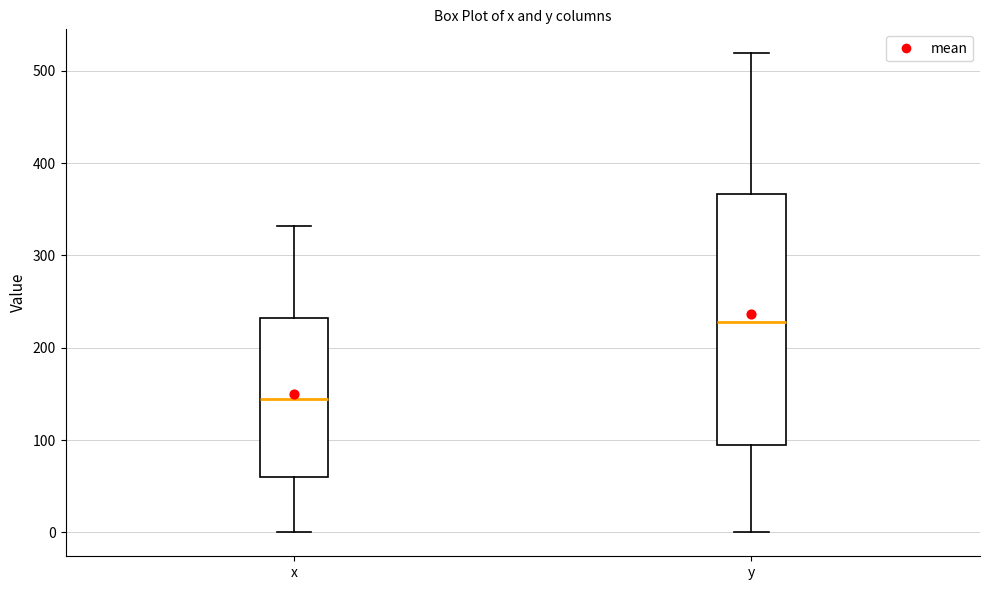

Comparing the boxes themselves (not the whiskers), which one is the tallest?

y